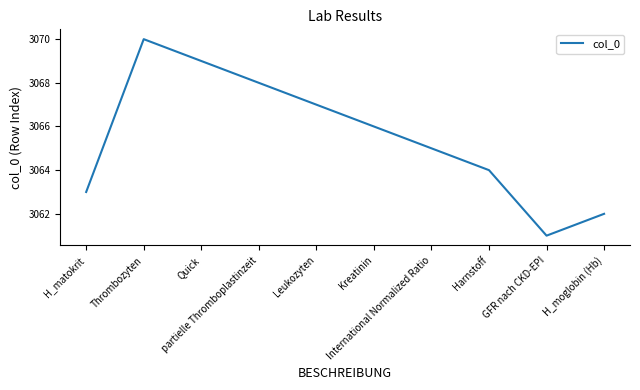

Read the value at GFR nach CKD-EPI.

3061